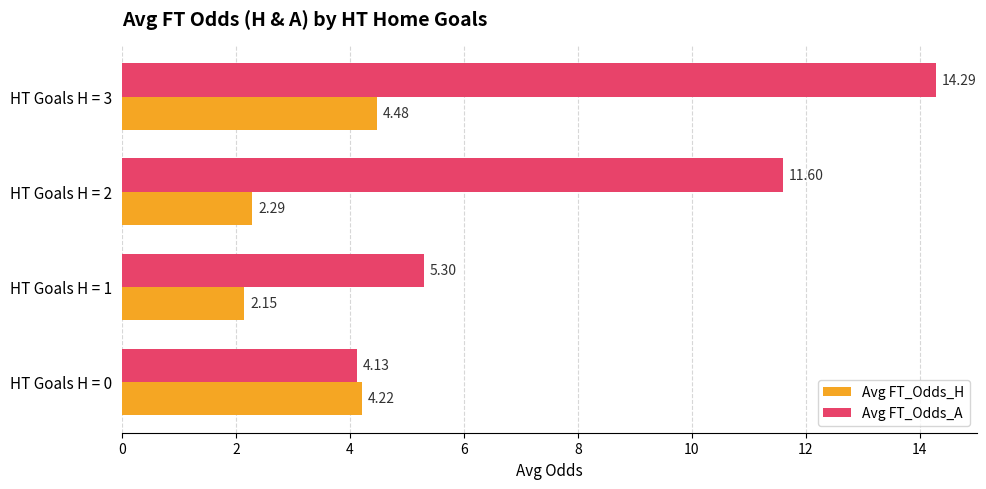

What is the total value across all series at HT Goals H = 3?

18.8